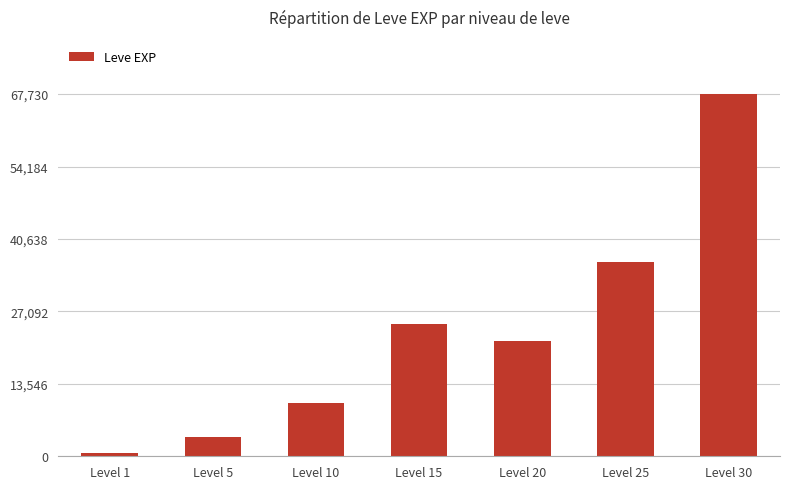

Reading left to right, what are all the values shown in this chart?

Level 1=630	Level 5=3600	Level 10=9990	Level 15=24790	Level 20=21600	Level 25=36390	Level 30=67730